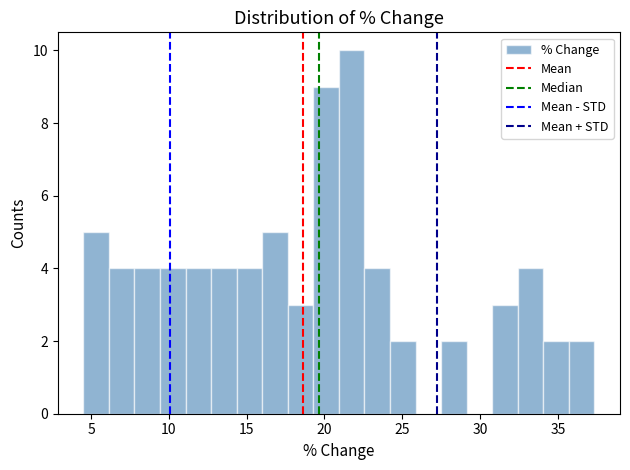

Read against the x-axis, roughly where is the centre of the tallest bar?

21.5